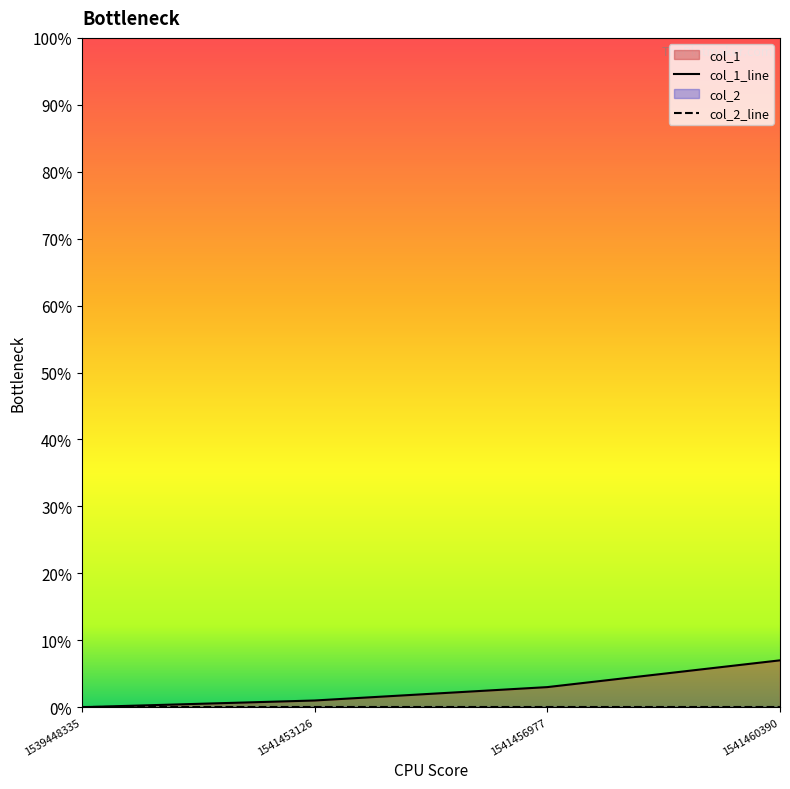

The chart shows a value of 5 at 1541456977. True or false?

False